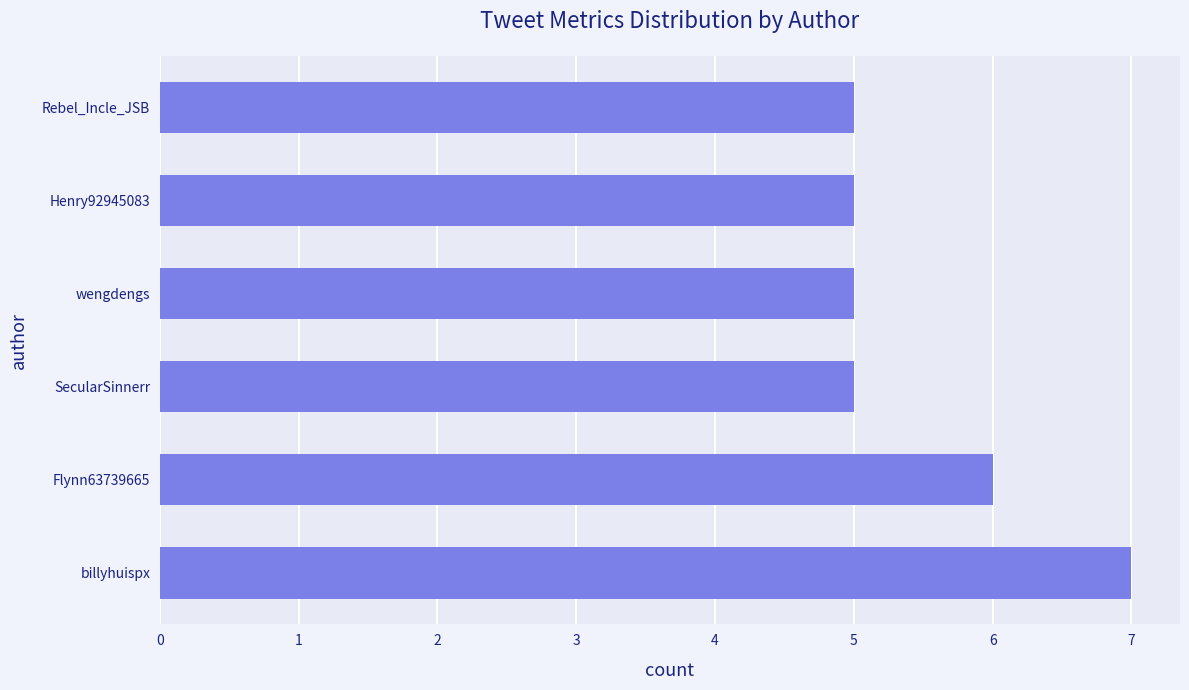

Are the bars horizontal?

Yes